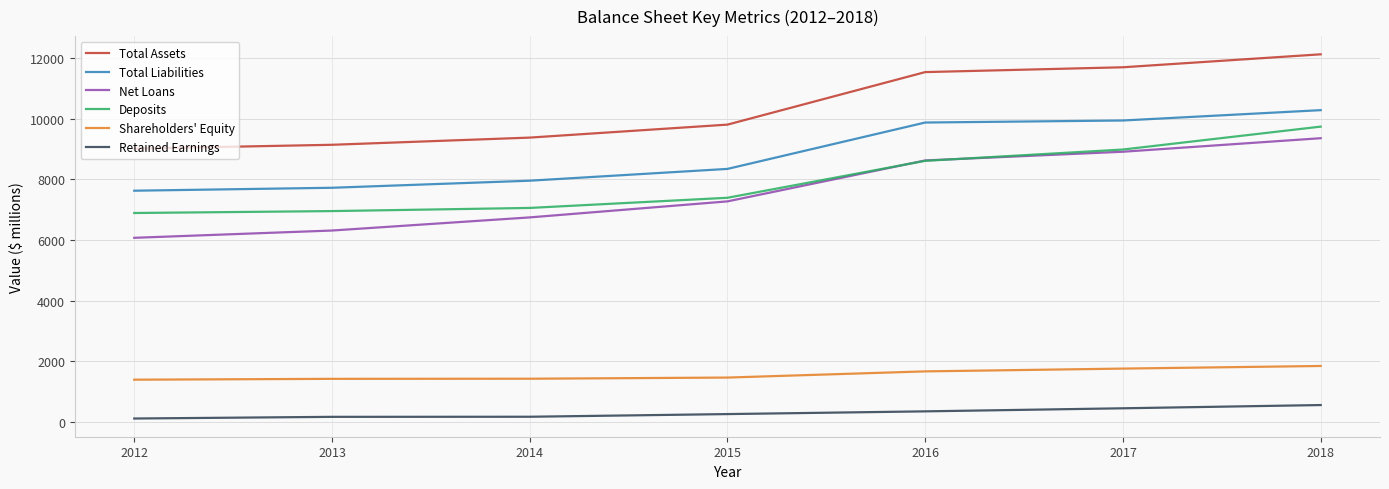

At which label is Total Assets closest to 10562?

2015